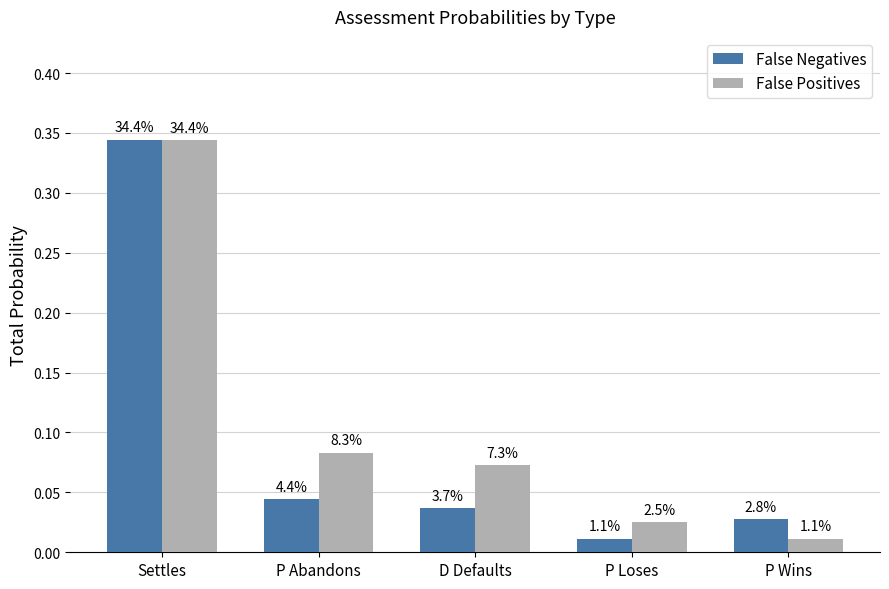

The value of False Positives at D Defaults is 0.1. True or false?

True